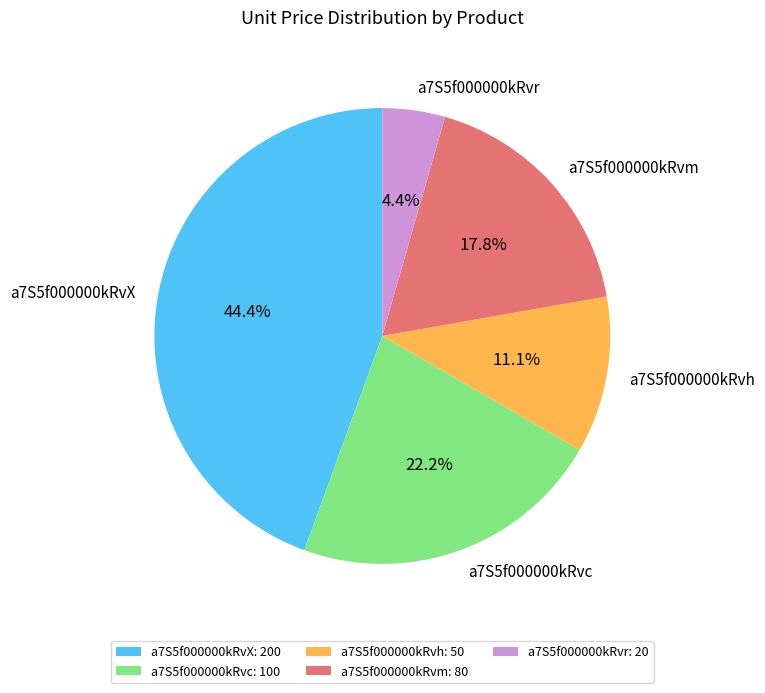

What percentage is the a7S5f000000kRvh slice, to the nearest percent?

11%